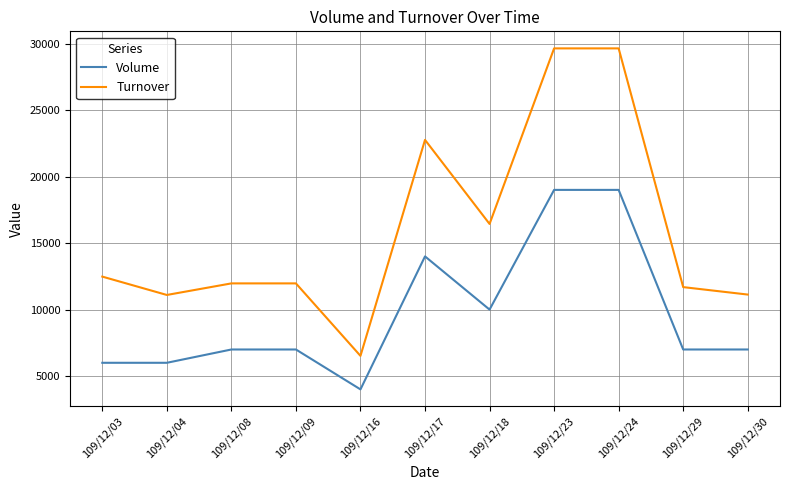

Is it true that Volume equals 11813 at 109/12/29?

False